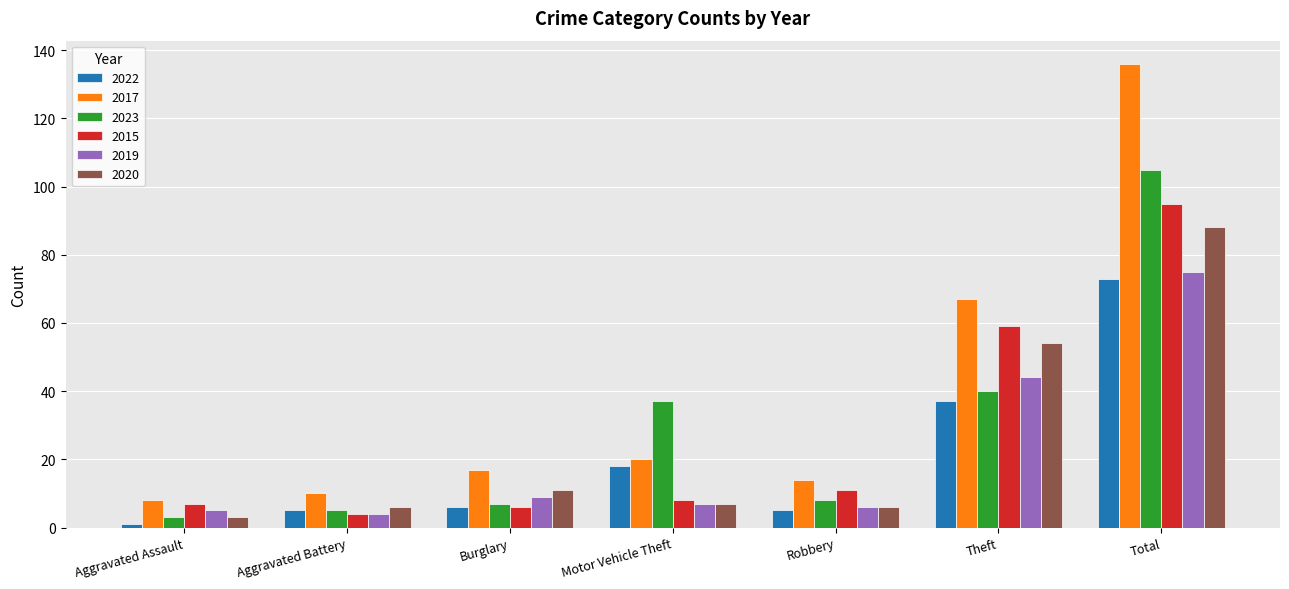

Which series has the widest spread of values?

2017